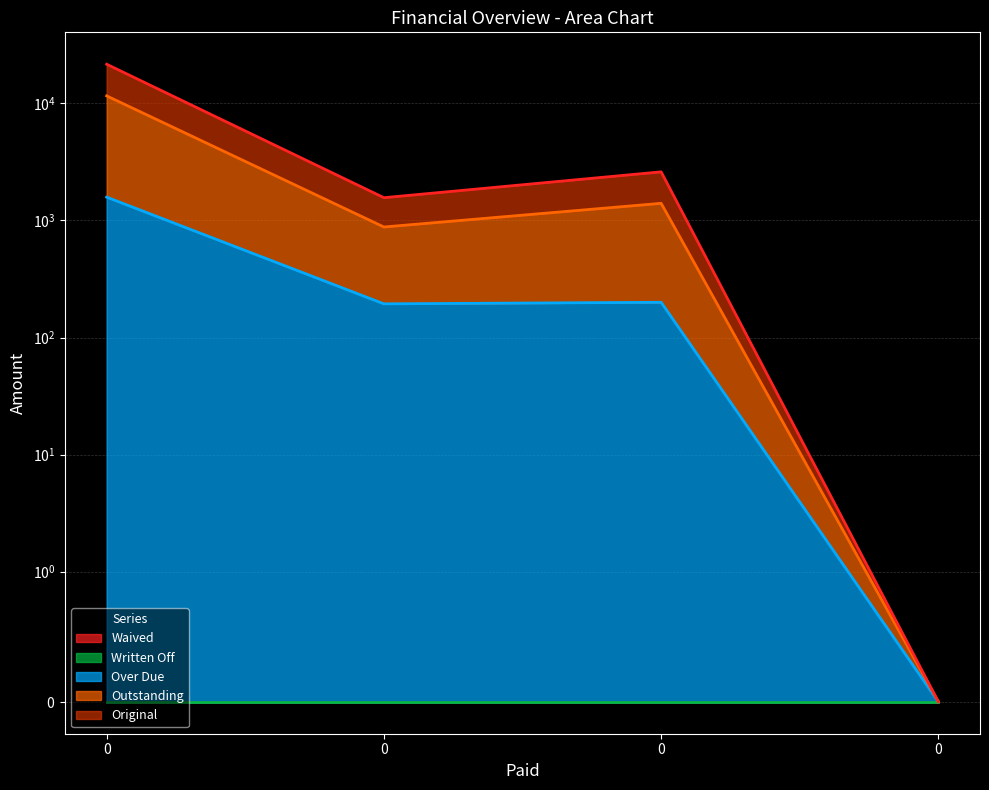

Is the value of Outstanding at 0 greater than the value of Over Due at 0?

Yes